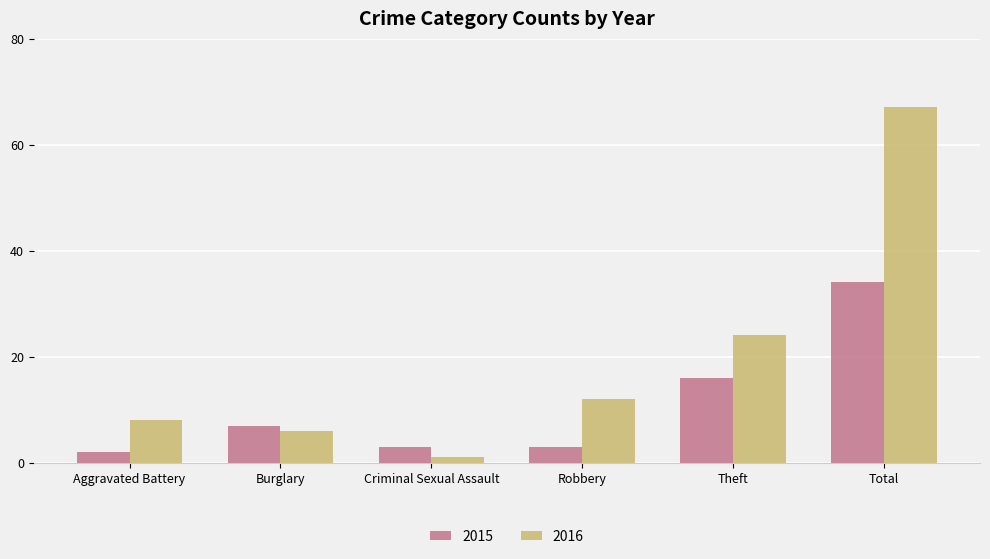

What is the difference between the maximum and minimum values in the 2016 series?

66